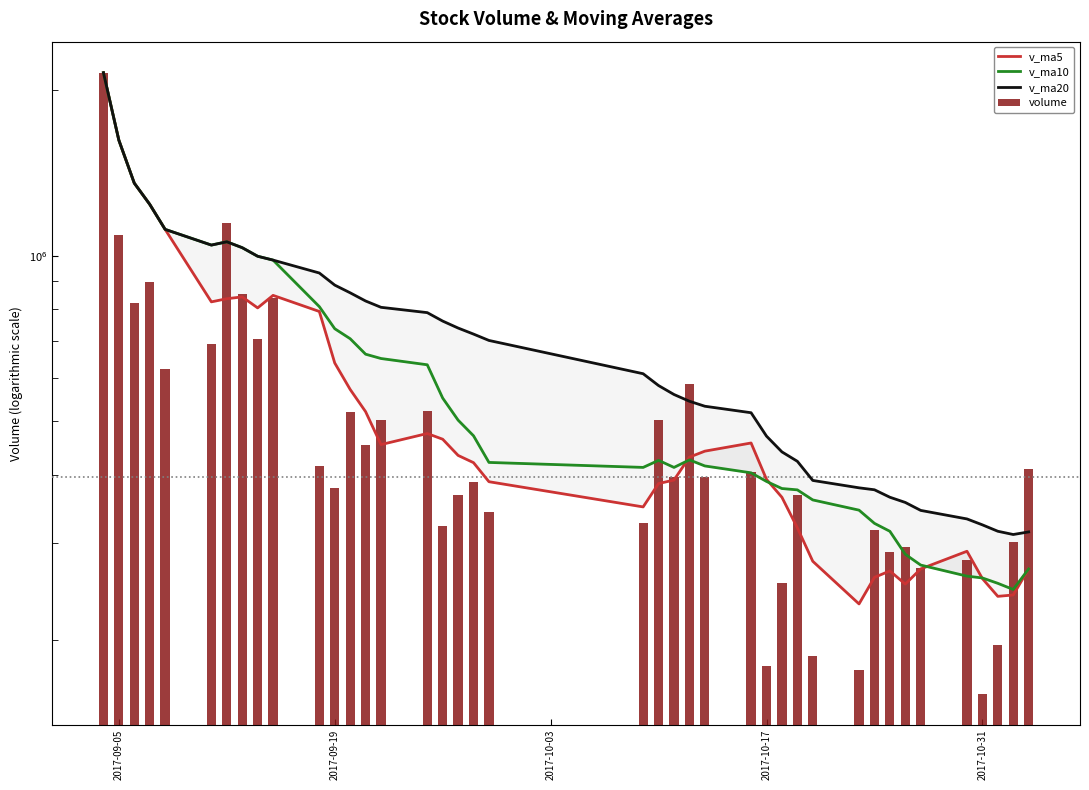

How many values in the v_ma5 series exceed 433594?

20